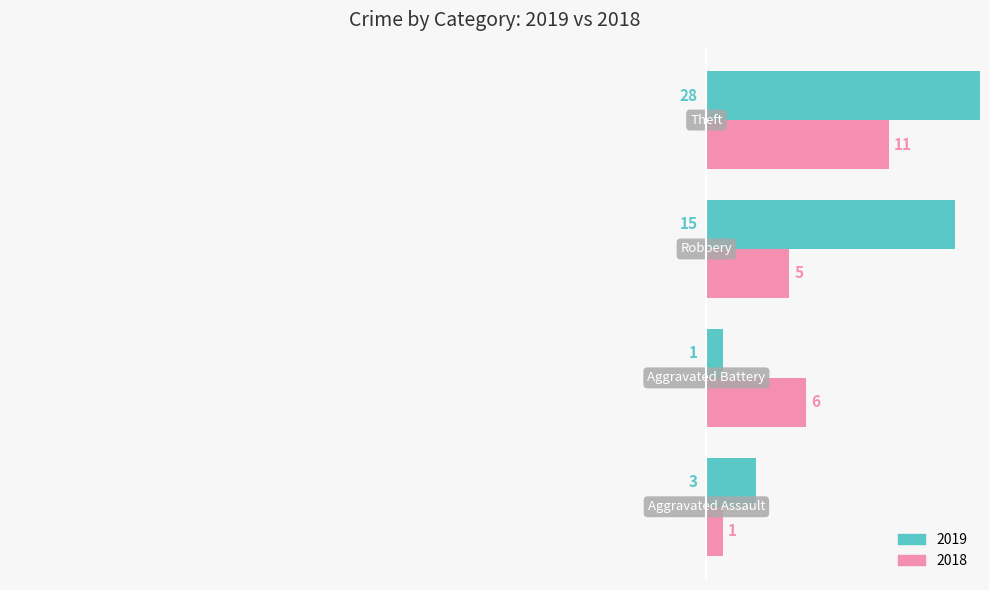

What is the label of the 5th bar from the right?

Aggravated Assault